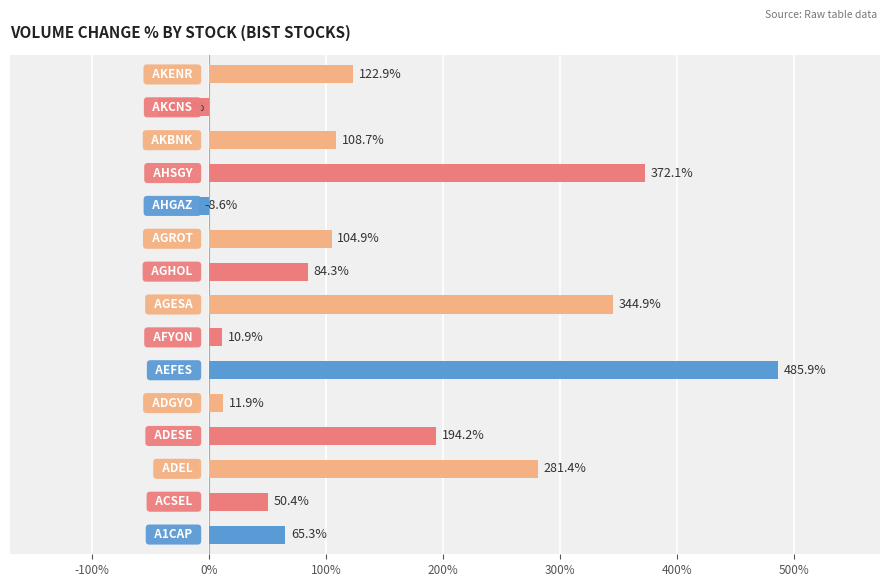

What is the difference between the second highest and second lowest values?

380.7